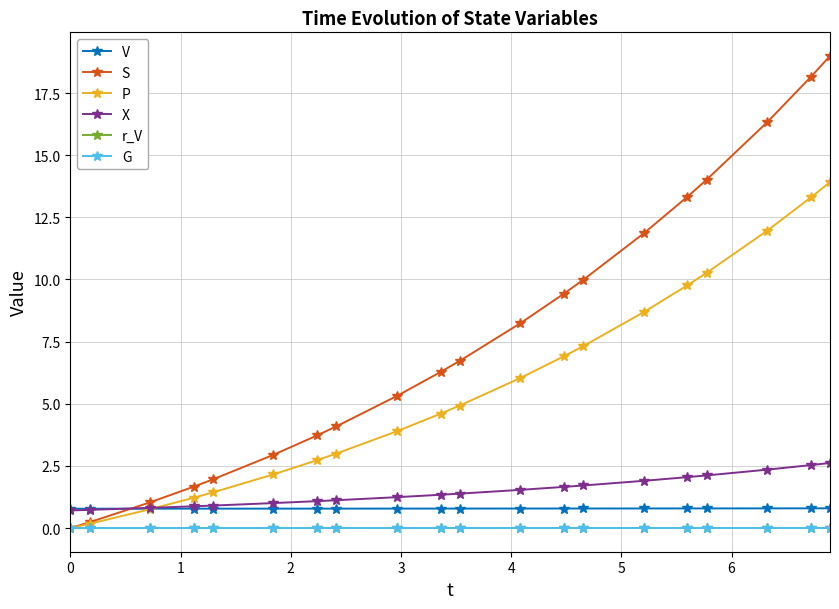

True or false: S and V intersect in this chart.

True